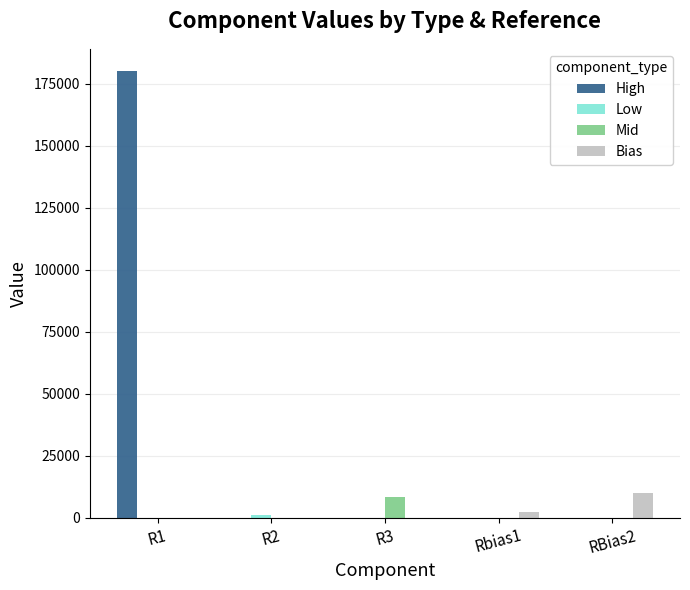

How many groups of bars are there?

5